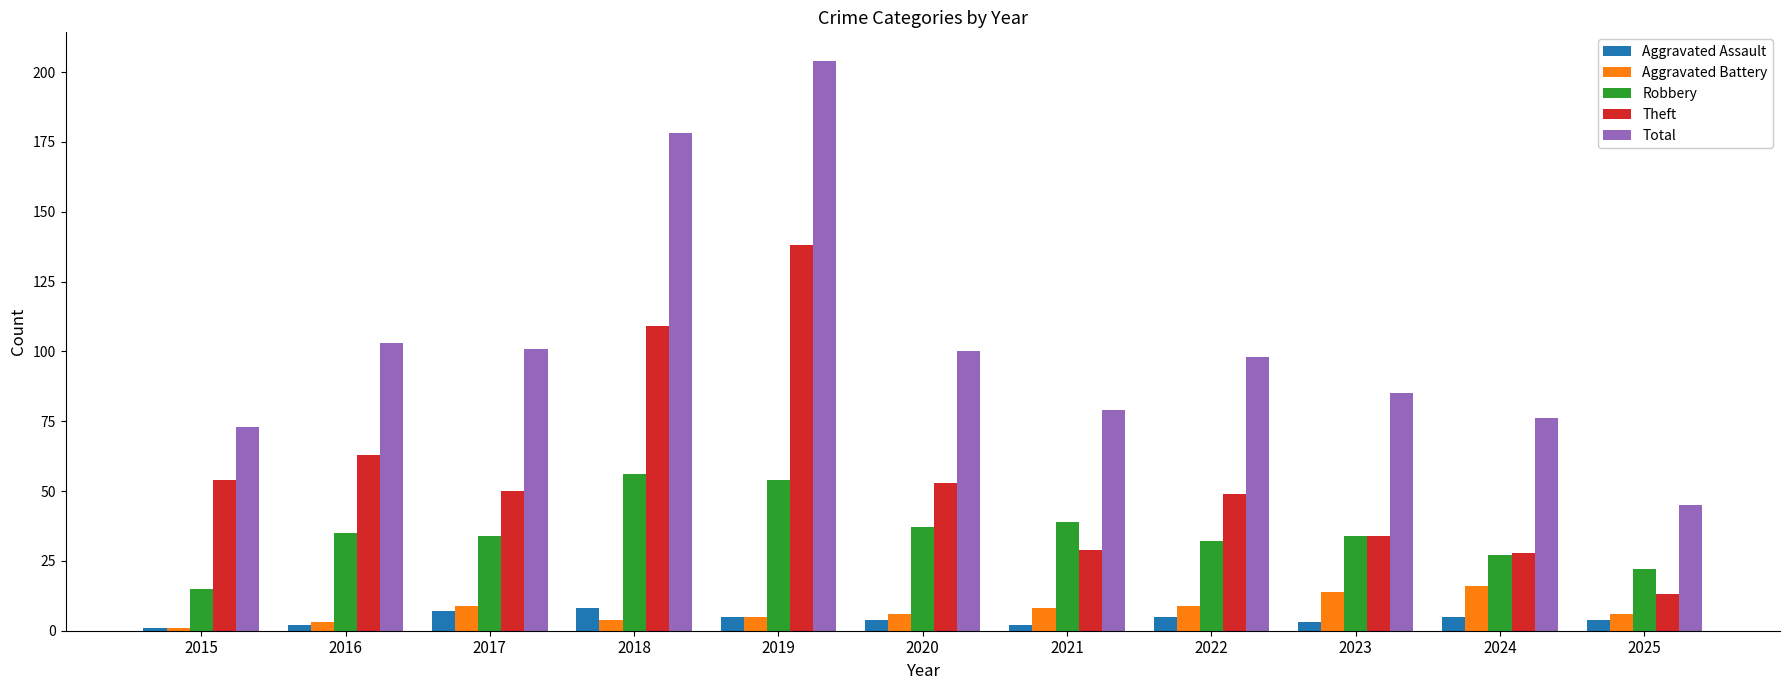

What is the sum of all Robbery values?

385